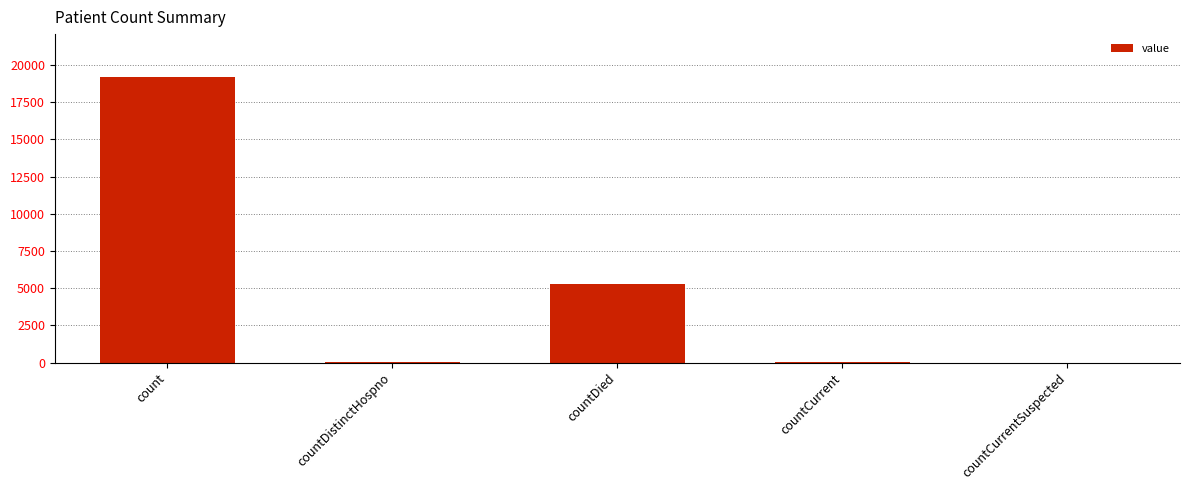

The chart shows a value of 7101 at count. True or false?

False